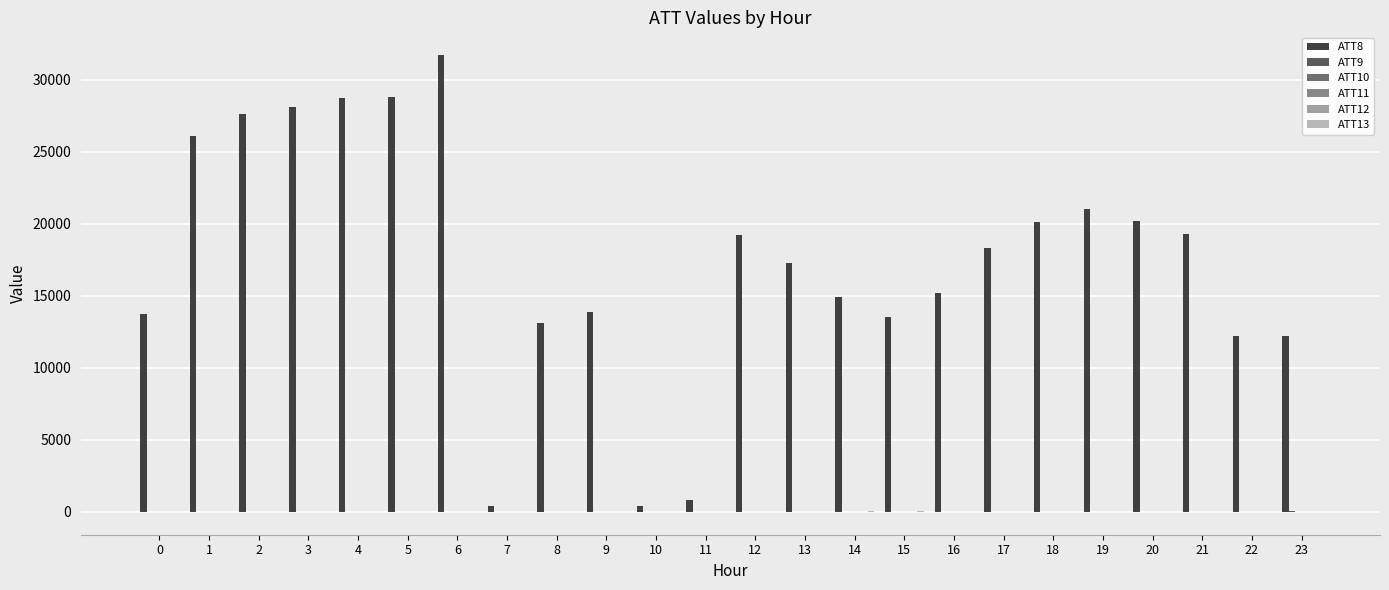

How many distinct data groups are displayed?

6